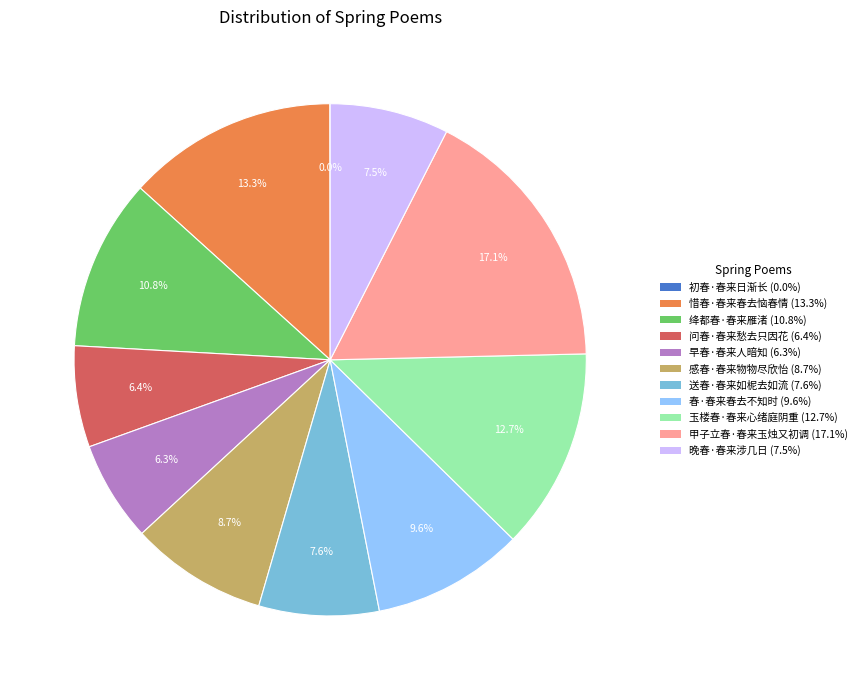

Which has a higher value, 送春·春来如柅去如流 or 惜春·春来春去恼春情?

惜春·春来春去恼春情